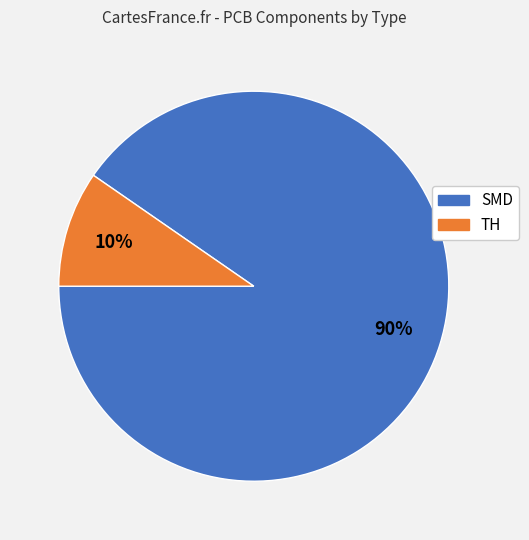

Which slice represents more than half of the pie?

SMD